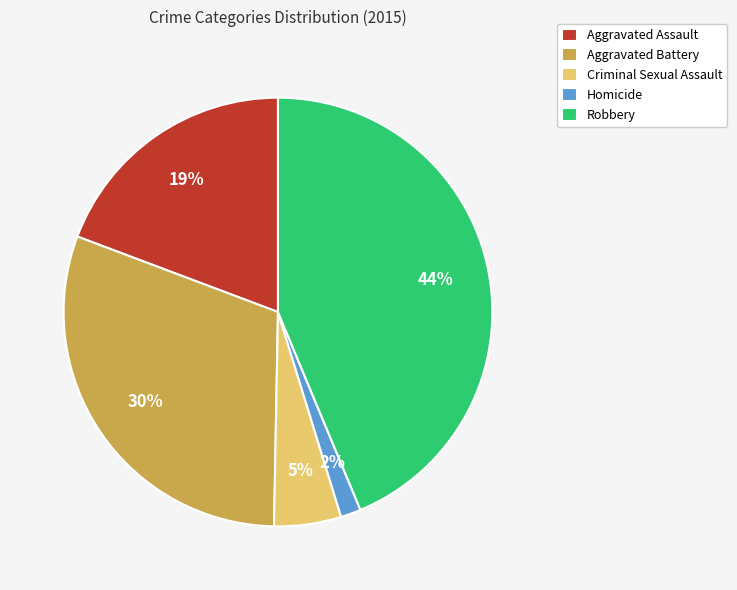

Does any single category account for the majority?

No